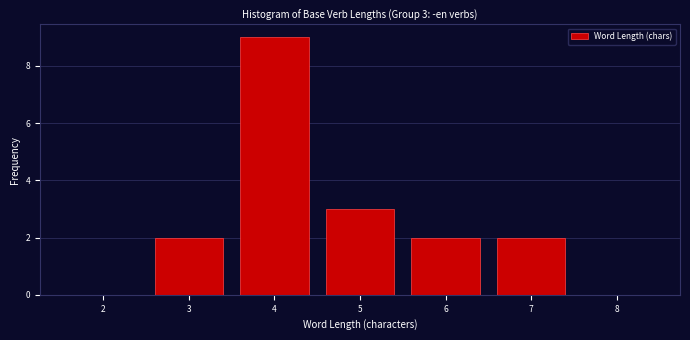

Reading right to left, transcribe all the data shown in this chart.

8=0	7=2	6=2	5=3	4=9	3=2	2=0